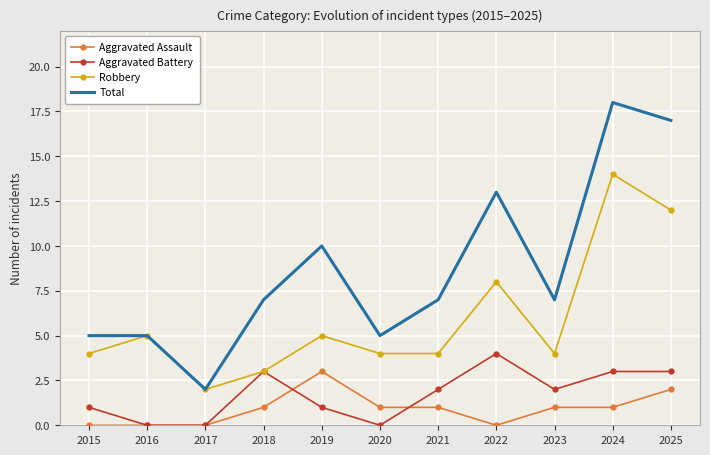

Is it true that Aggravated Assault equals 1 at 2018?

True